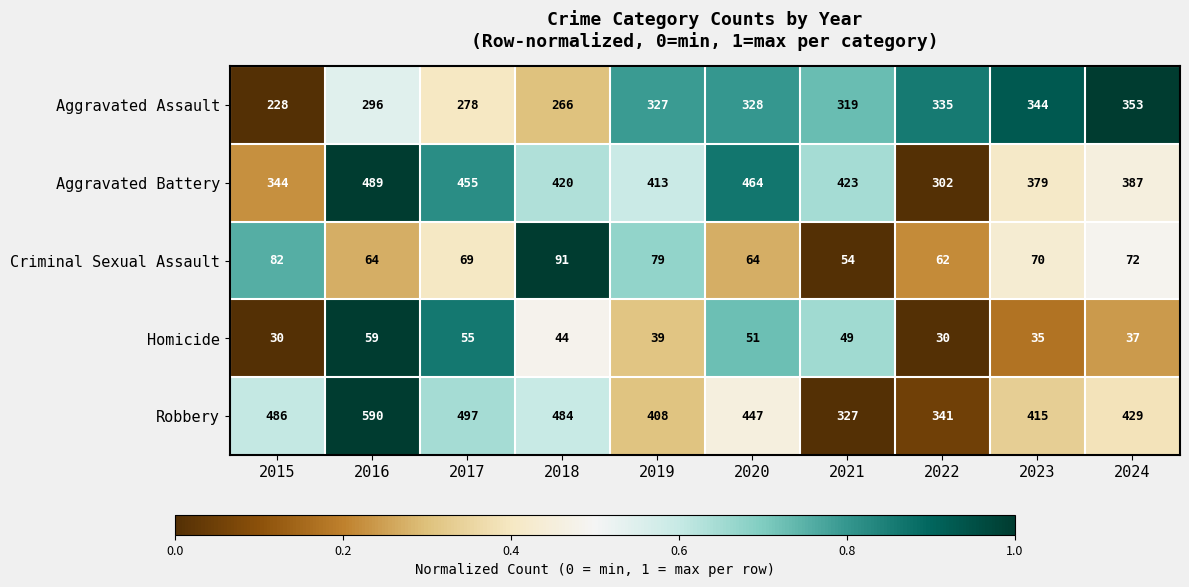

Which series has the widest spread of values?

Robbery